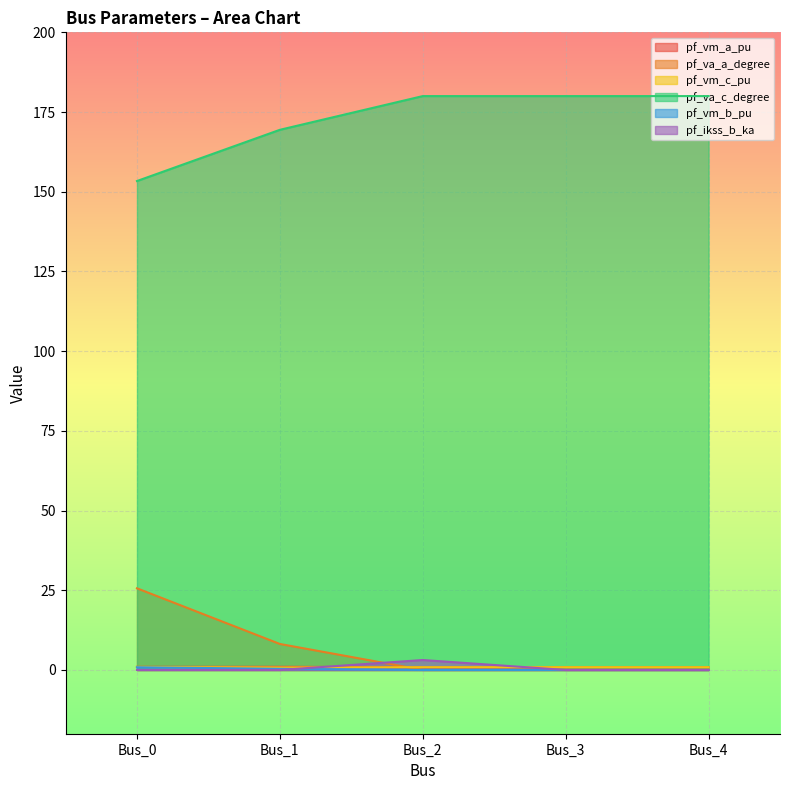

At which category does pf_va_a_degree reach its first local valley?

Bus_2